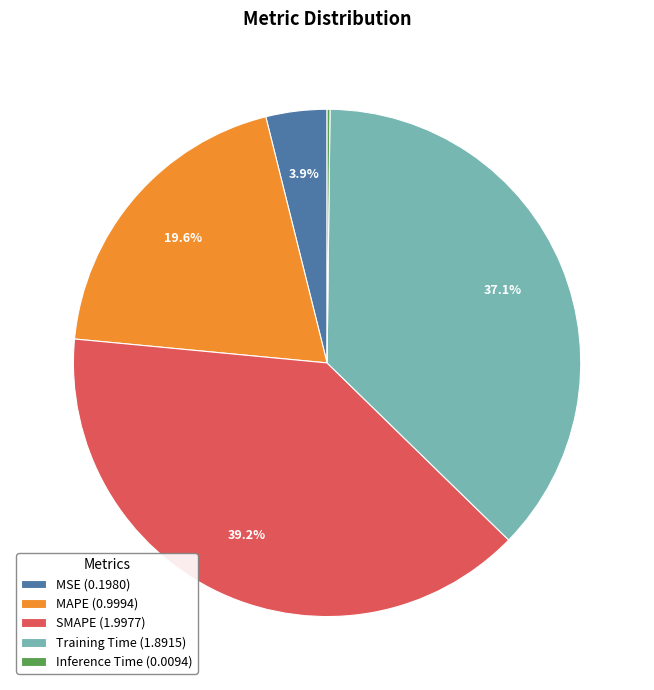

What is the ratio of the value at MAPE (0.9994) to the value at Training Time (1.8915)?

0.5